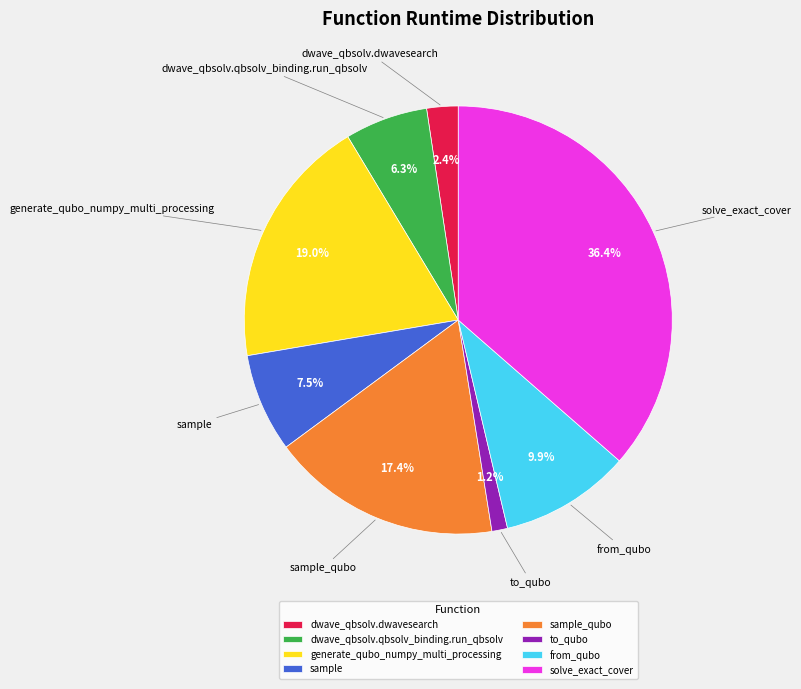

Which slice is the largest?

solve_exact_cover